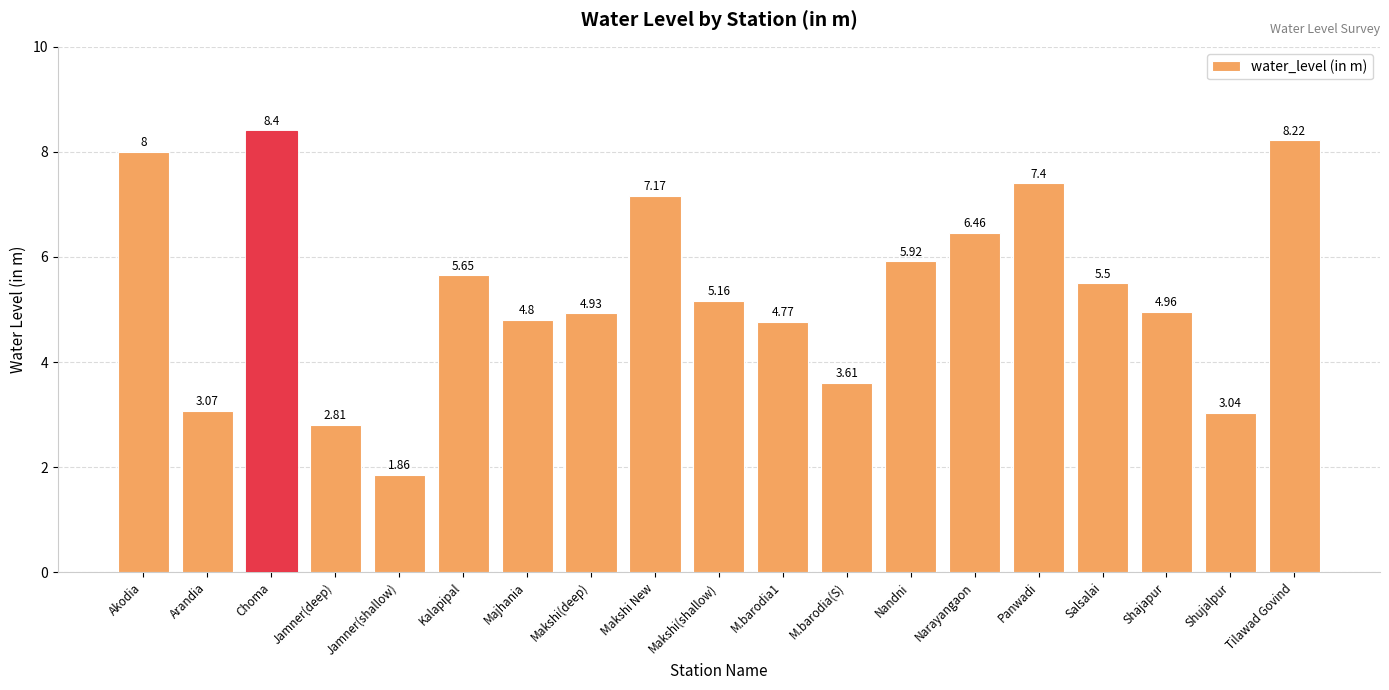

Which label corresponds to the smallest value in the chart?

Jamner(shallow)